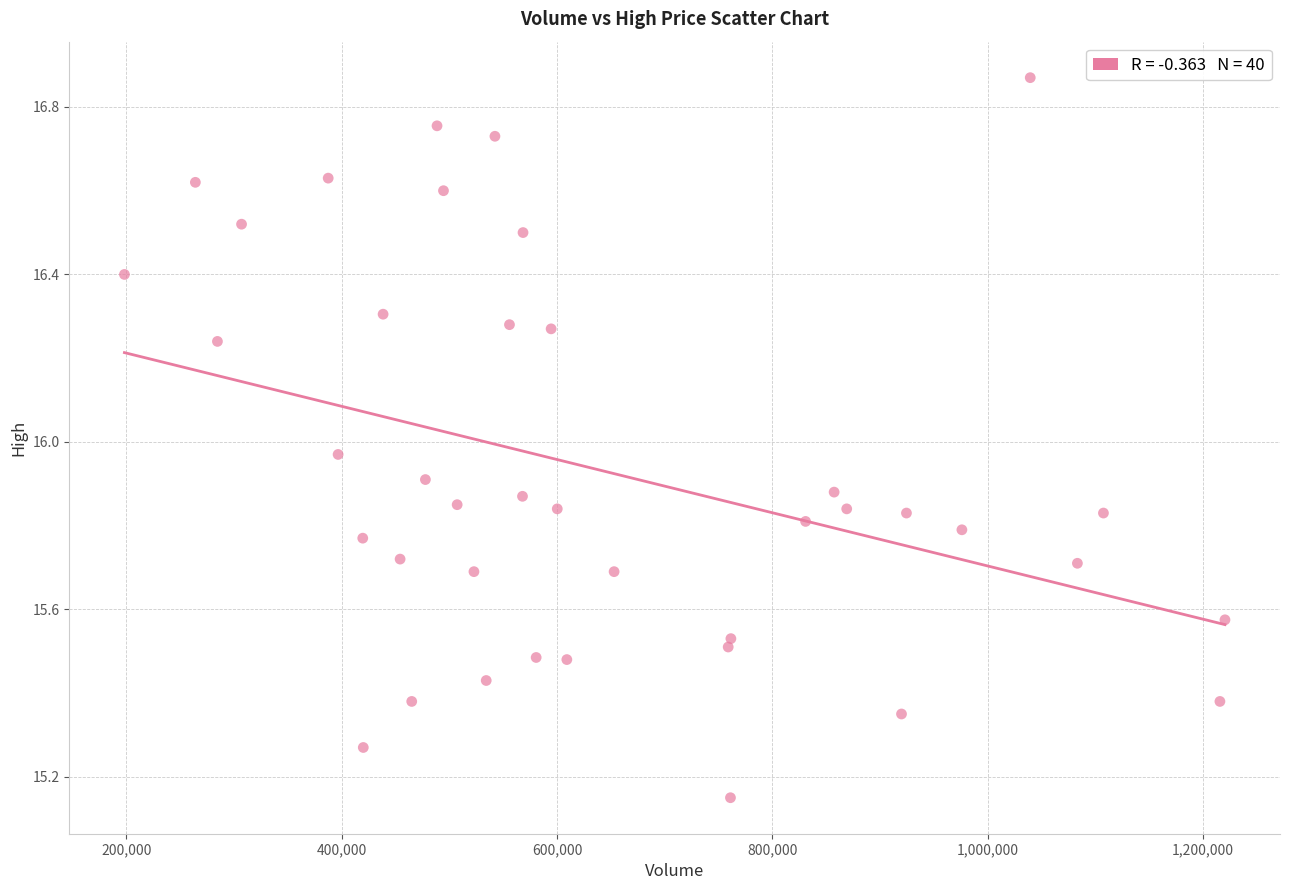

What is the range of X values (max minus min)?

1022400.0